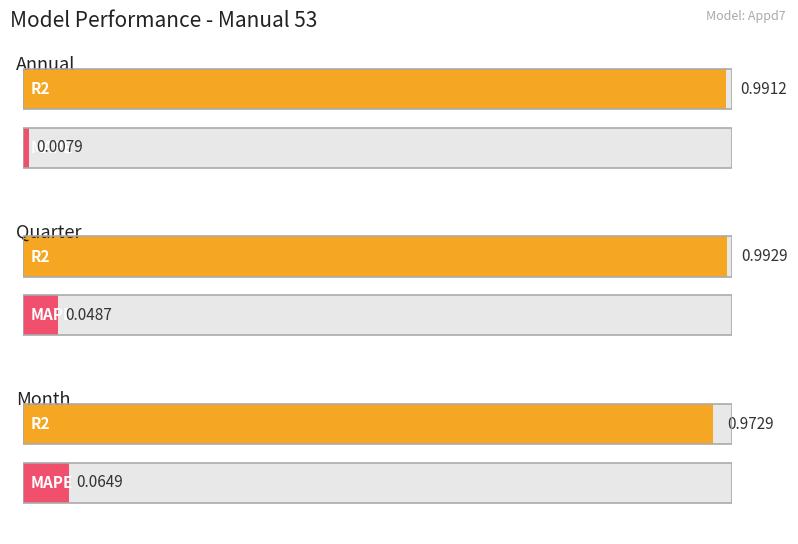

How many bars are there in each group?

2